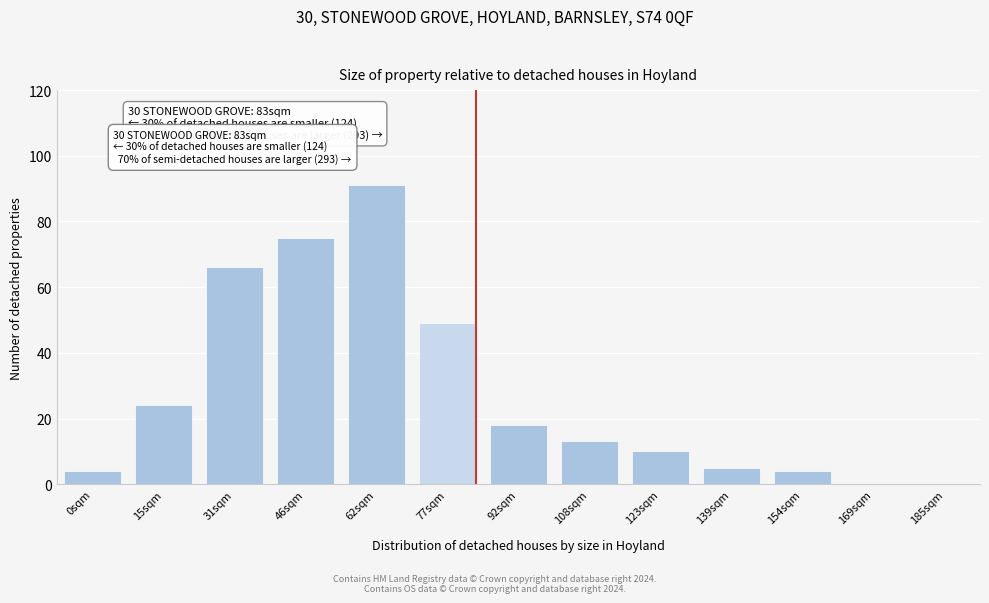

Reading left to right, extract all data points from this chart.

0sqm=4	15sqm=24	31sqm=66	46sqm=75	62sqm=91	77sqm=49	92sqm=18	108sqm=13	123sqm=10	139sqm=5	154sqm=4	169sqm=0	185sqm=0